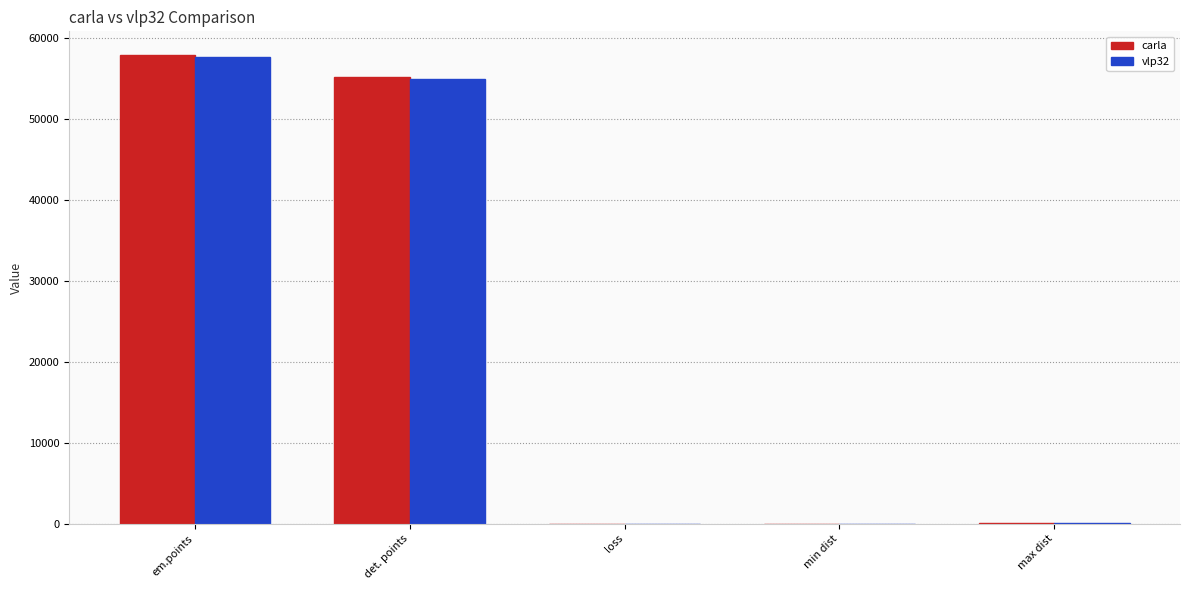

The value of carla at em.points is 57869.0. True or false?

True